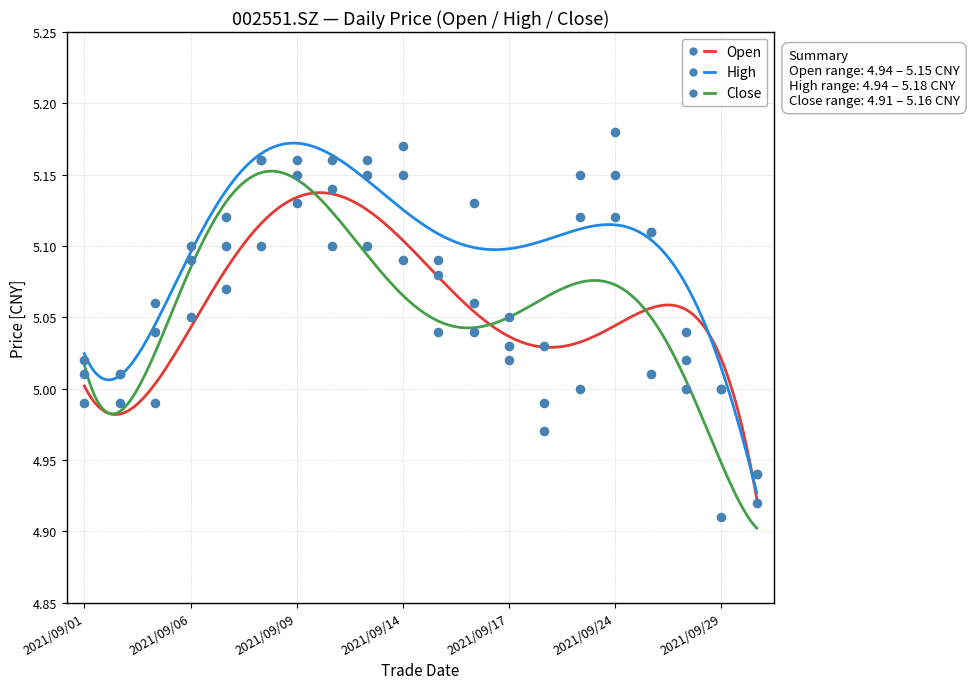

At how many categories does at least one series exceed 5?

18